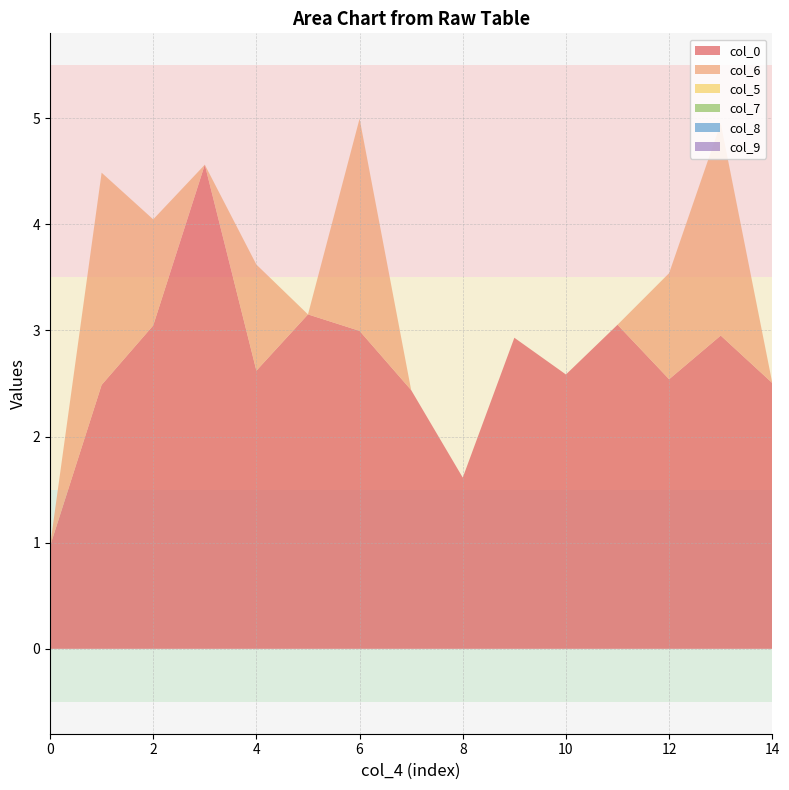

Reading left to right, list all the values displayed in this chart.

col_0: 0=1.0	1=2.5	2=3.0	3=4.6	4=2.6	5=3.2	6=3.0	7=2.4	8=1.6	9=2.9	10=2.6	11=3.1	12=2.5	13=3.0	14=2.5
col_6: 0=0.0	1=2.0	2=1.0	3=0.0	4=1.0	5=0.0	6=2.0	7=0.0	8=0.0	9=0.0	10=0.0	11=0.0	12=1.0	13=2.0	14=0.0
col_5: 0=0.0	1=0.0	2=0.0	3=0.0	4=0.0	5=0.0	6=0.0	7=0.0	8=0.0	9=0.0	10=0.0	11=0.0	12=0.0	13=0.0	14=0.0
col_7: 0=0.0	1=0.0	2=0.0	3=0.0	4=0.0	5=0.0	6=0.0	7=0.0	8=0.0	9=0.0	10=0.0	11=0.0	12=0.0	13=0.0	14=0.0
col_8: 0=0.0	1=0.0	2=0.0	3=0.0	4=0.0	5=0.0	6=0.0	7=0.0	8=0.0	9=0.0	10=0.0	11=0.0	12=0.0	13=0.0	14=0.0
col_9: 0=0.0	1=0.0	2=0.0	3=0.0	4=0.0	5=0.0	6=0.0	7=0.0	8=0.0	9=0.0	10=0.0	11=0.0	12=0.0	13=0.0	14=0.0